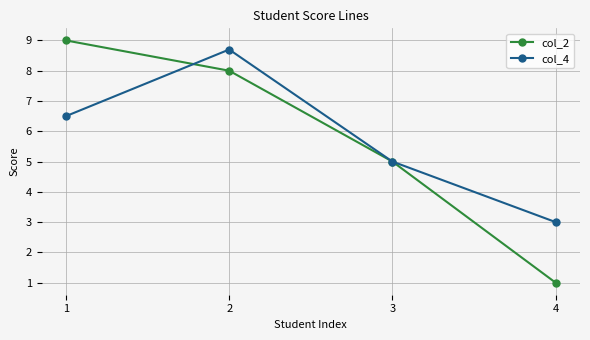

What is the difference between the col_2 values at 2 and 1?

1.0